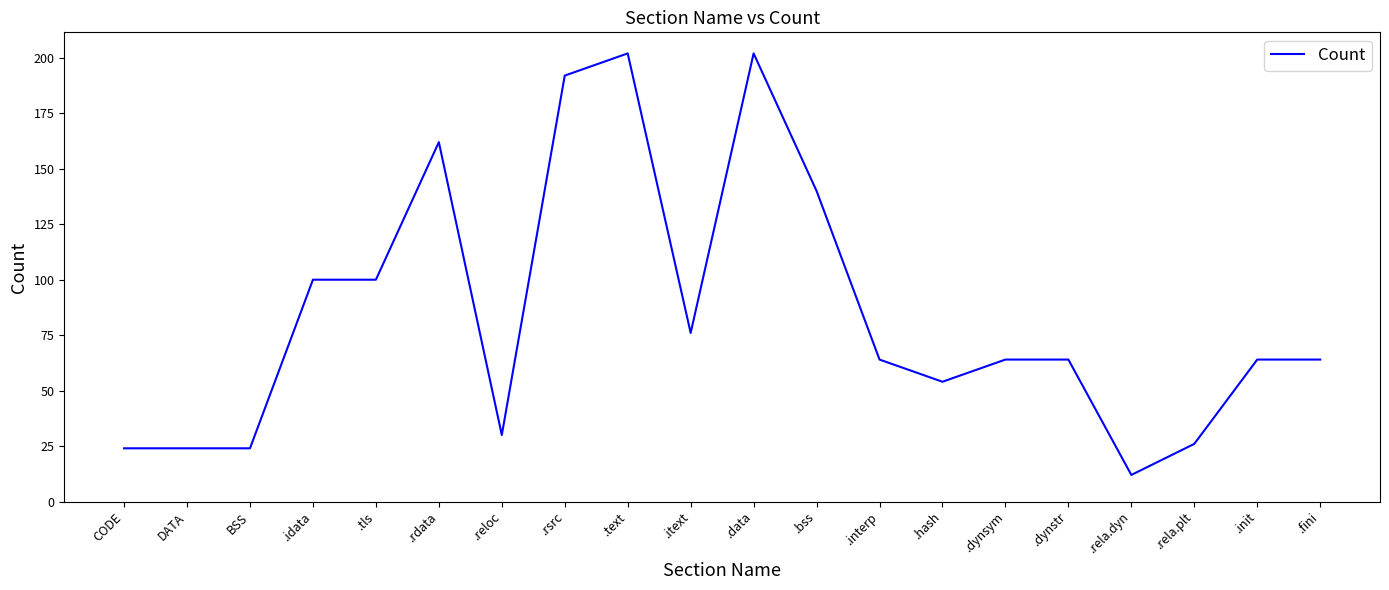

Is this an area chart (filled region under the line)?

No